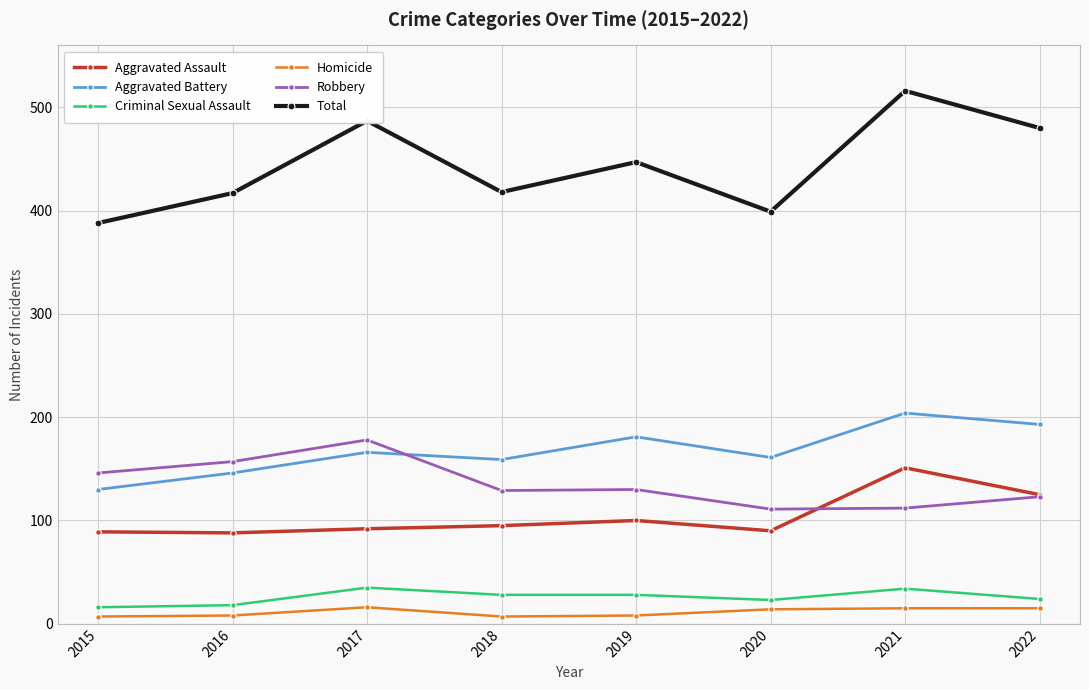

The Total series shows 399 at 2020. True or false?

True